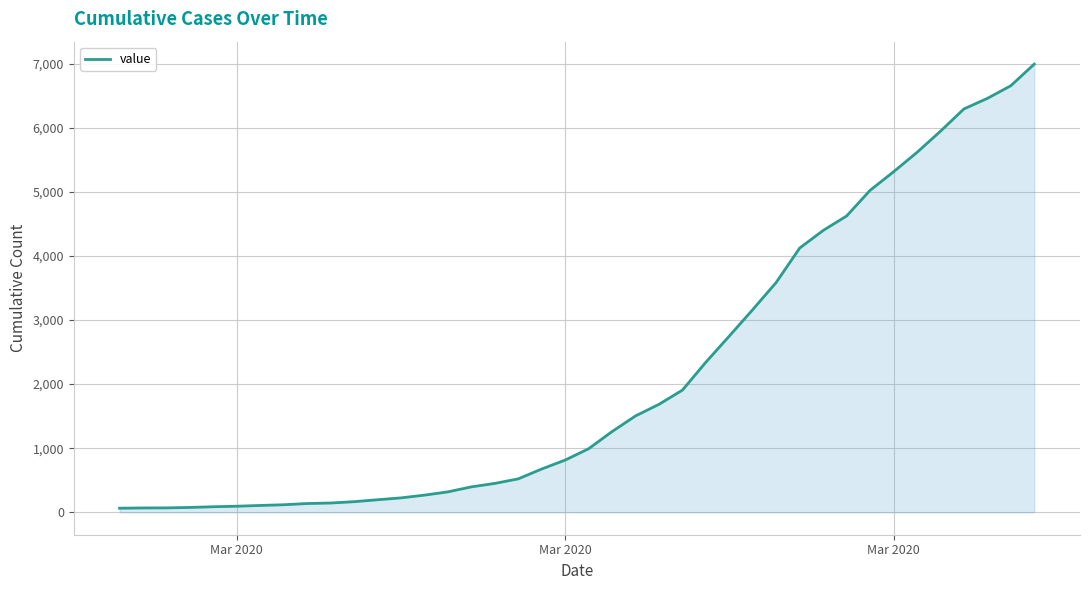

What is the greatest value displayed?

6994